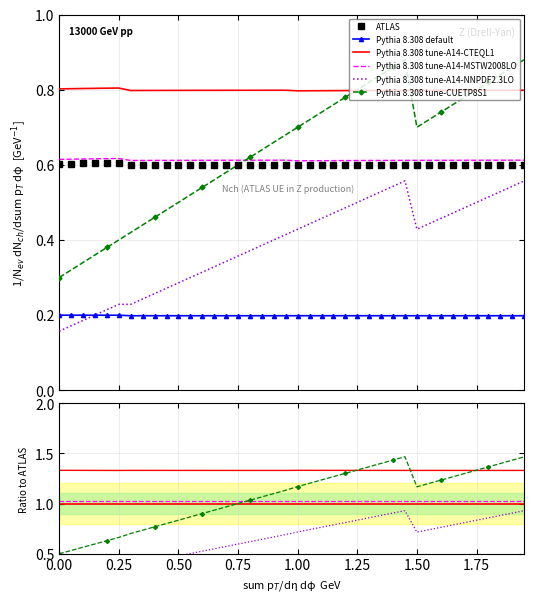

True or false: ATLAS and Pythia 8.308 tune-A14-MSTW2008LO intersect in this chart.

False